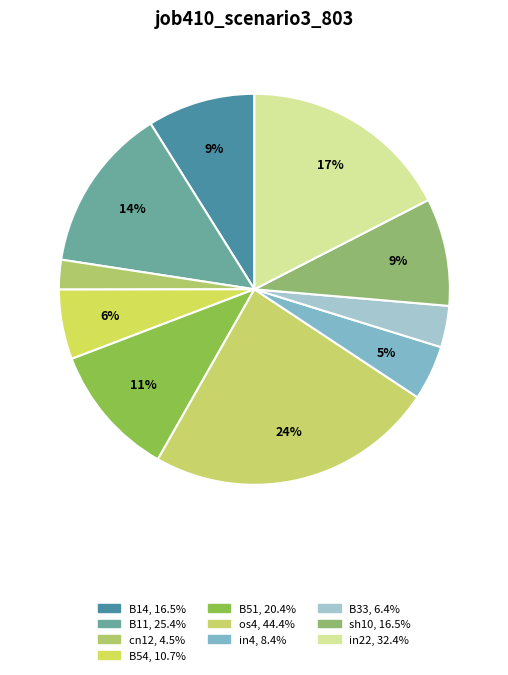

Do B54 and in4 together represent more than half of the pie?

No